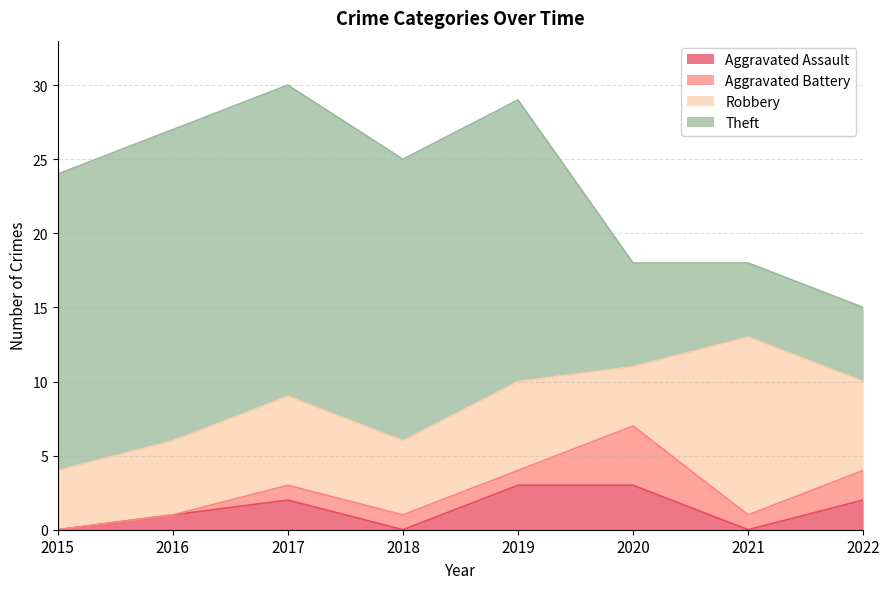

What are all the series names shown in the legend?

Aggravated Assault, Aggravated Battery, Robbery, Theft